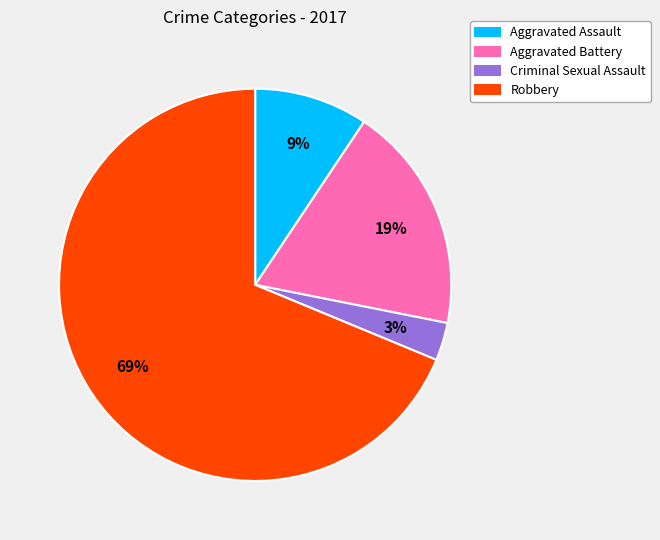

To the nearest percent, what is the difference between the largest and smallest slice percentages?

66%